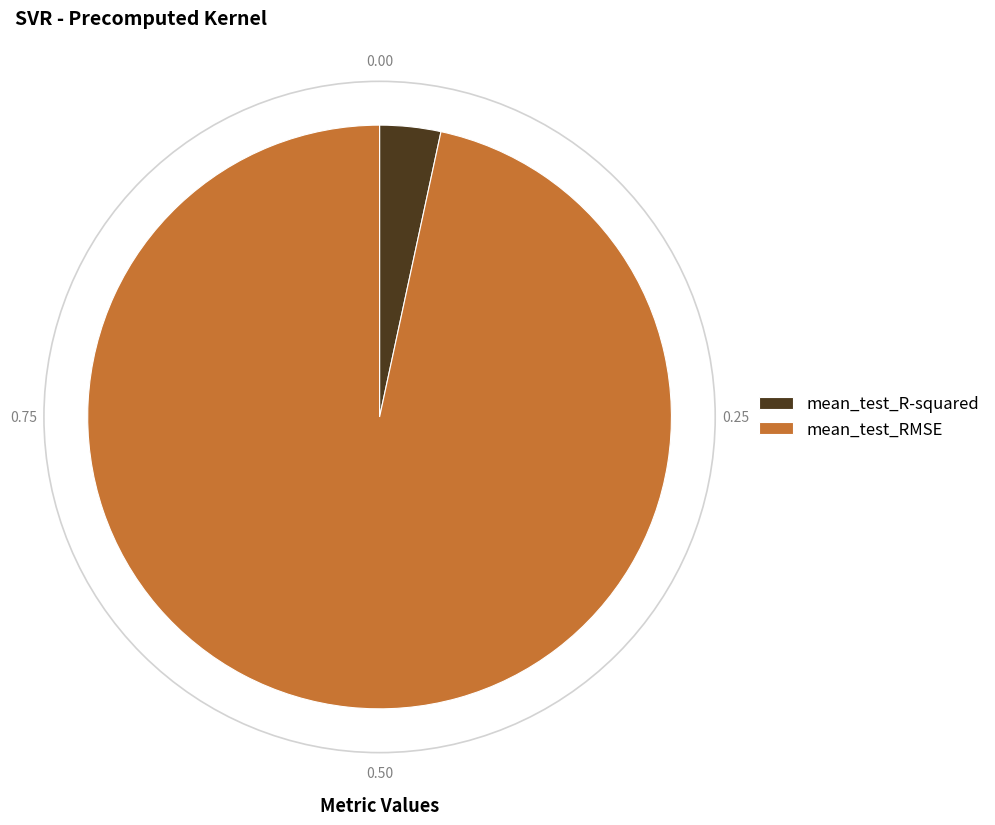

What is the smallest slice in the pie chart?

mean_test_R-squared